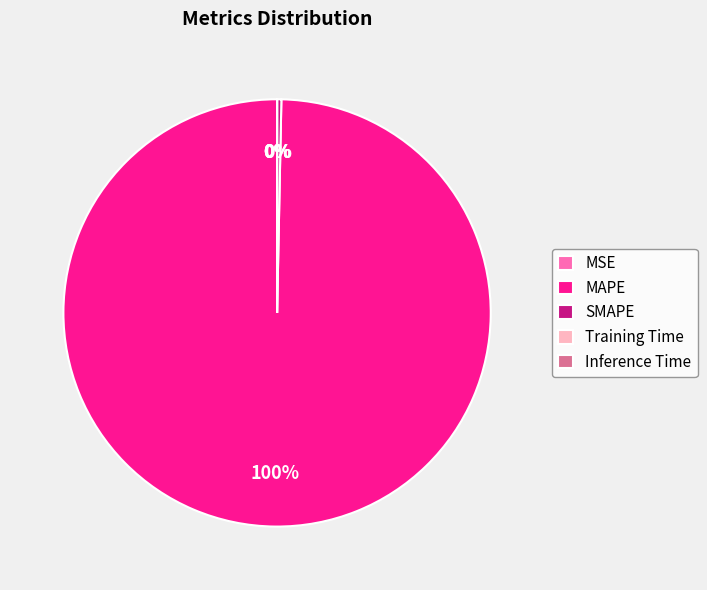

What is the largest slice in the pie chart?

MAPE